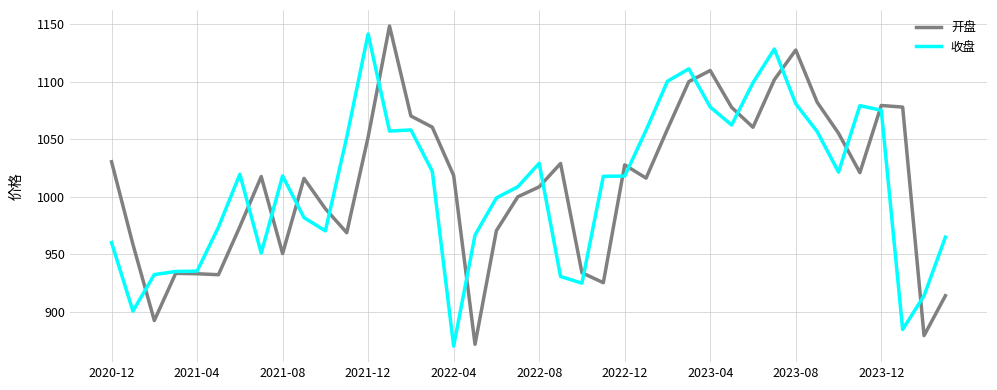

What is the maximum value shown in the chart?

1148.3